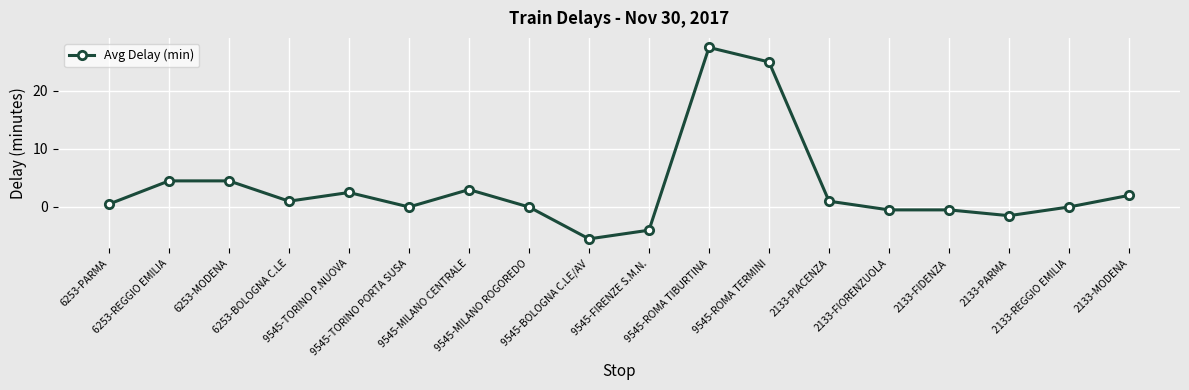

How many data points are less than 1?

9